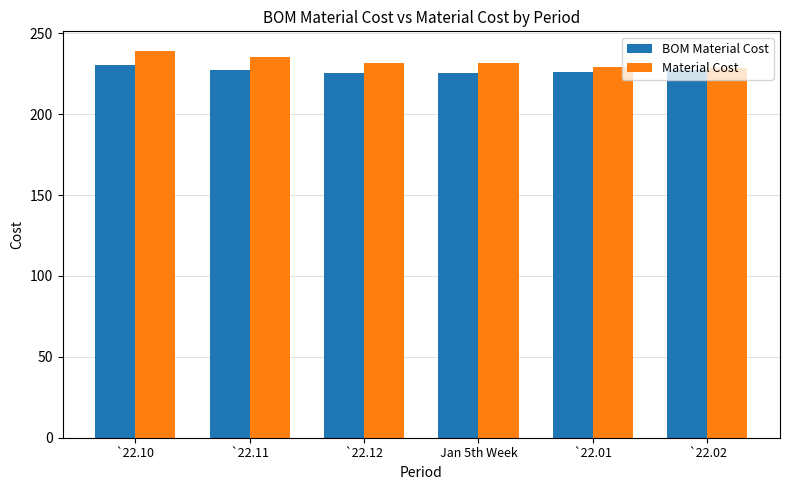

Which series has the widest spread of values?

Material Cost